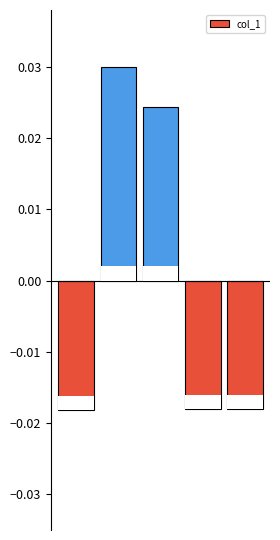

Where does the data first go above 0?

1